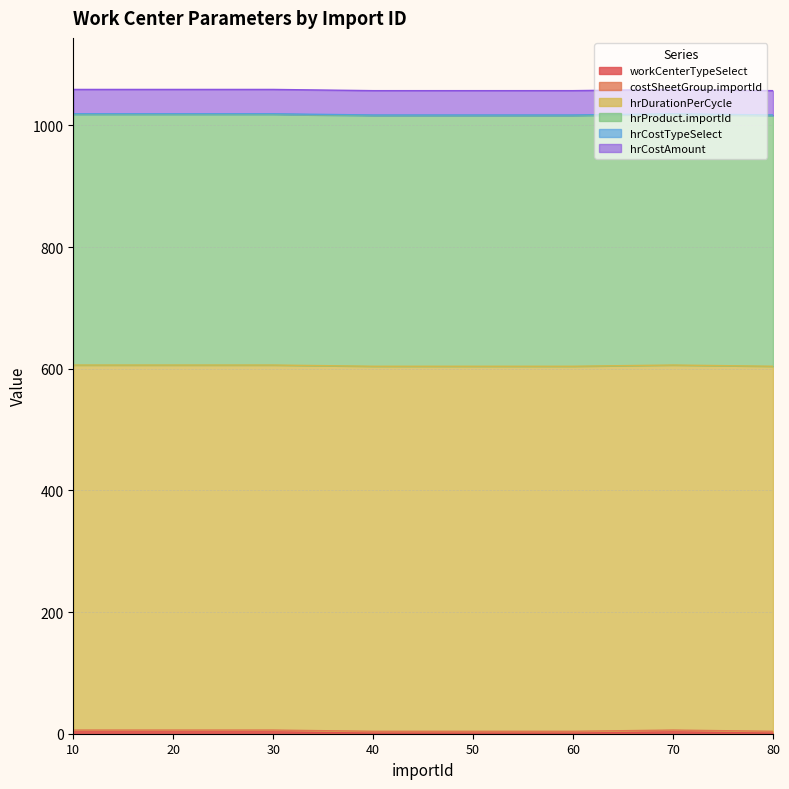

What are all the series names shown in the legend?

workCenterTypeSelect, costSheetGroup.importId, hrDurationPerCycle, hrProduct.importId, hrCostTypeSelect, hrCostAmount